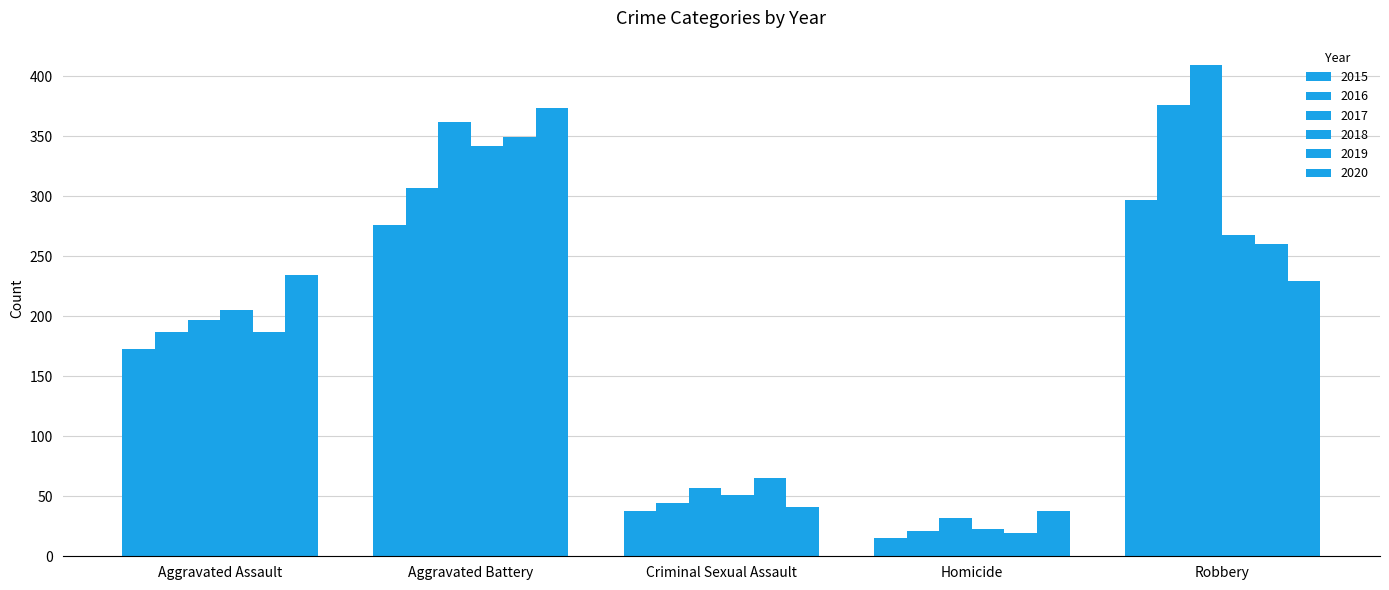

What value does the 2017 series have at Aggravated Assault, to the nearest 5?

195